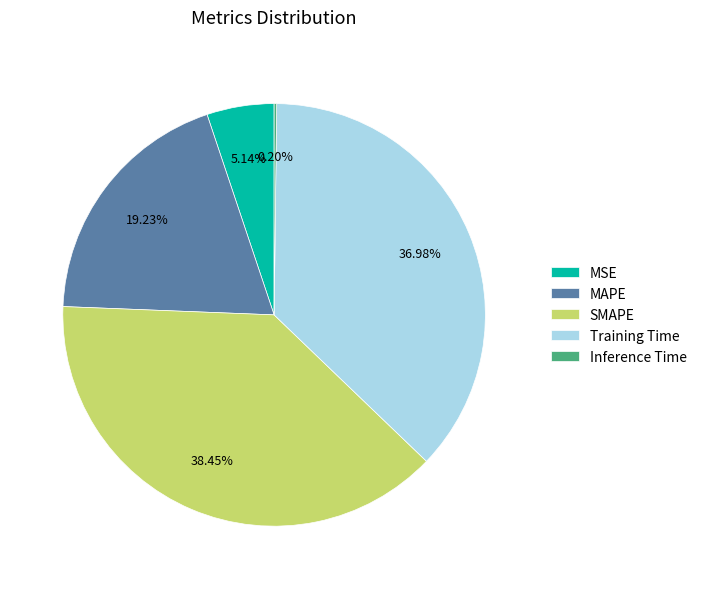

Is the sum of Training Time and SMAPE greater than half?

Yes